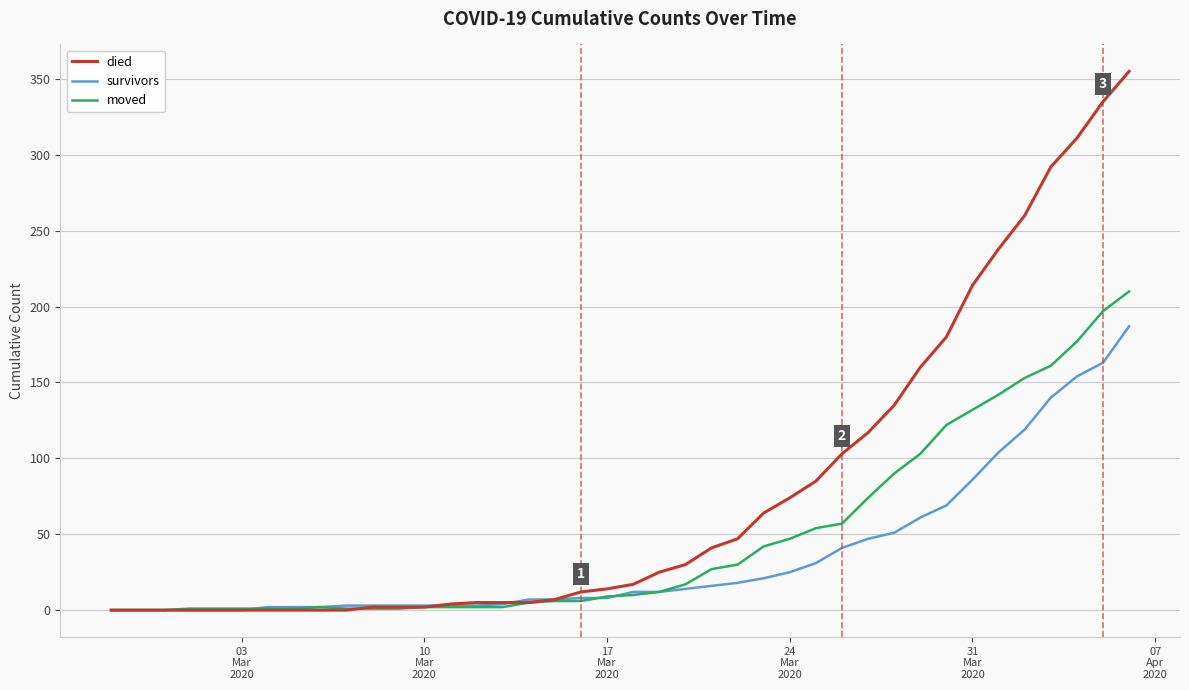

List the series in order of their overall mean, lowest first.

survivors, moved, died